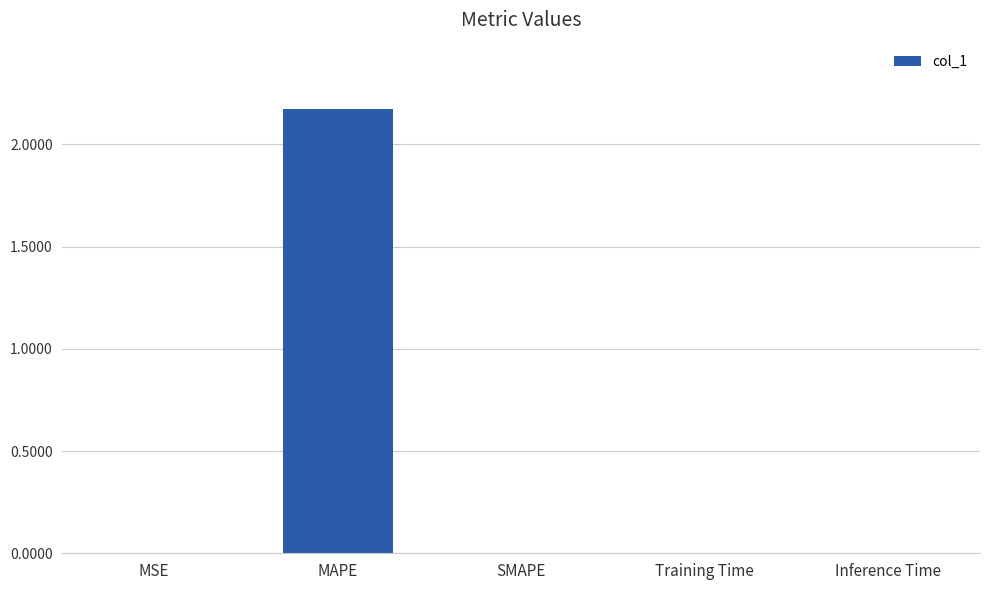

Which has a higher value, Inference Time or MAPE?

MAPE